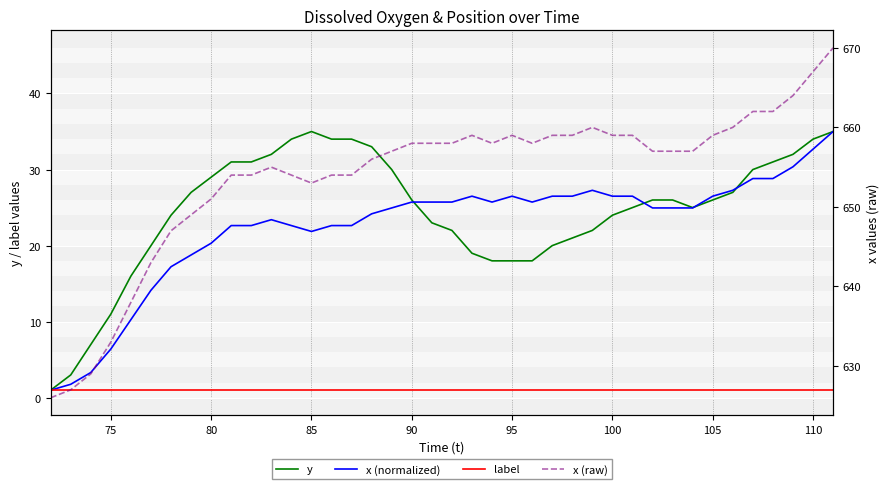

What is the greatest value displayed?

670.0